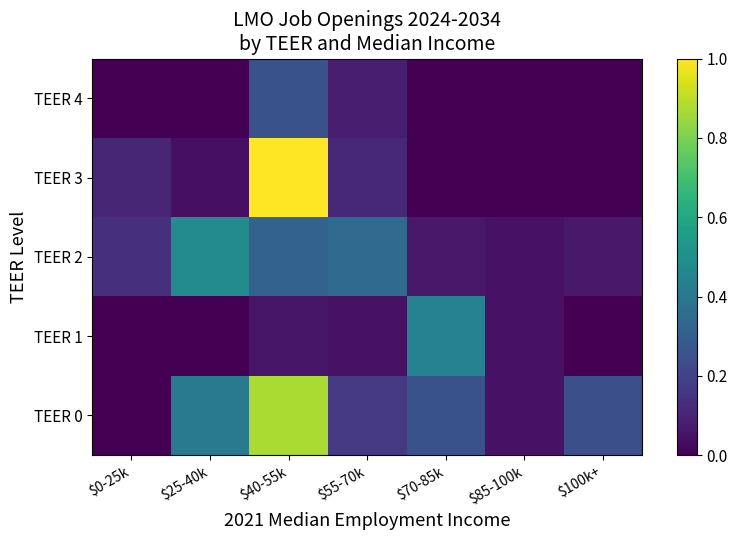

What is the total value across all series at $40-55k?

2.5